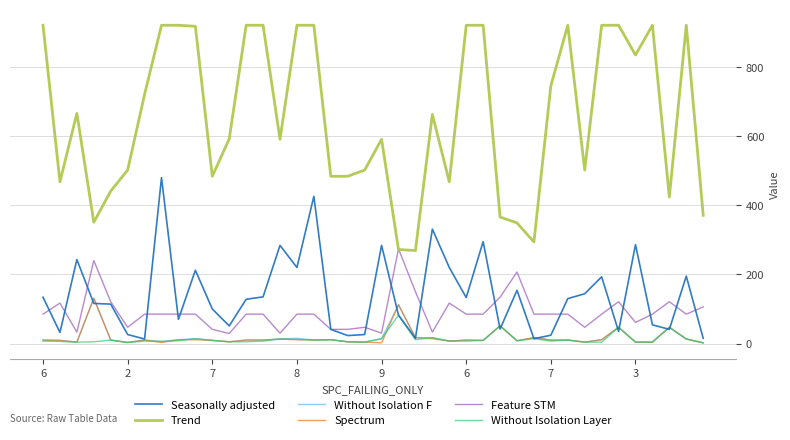

Which series has the widest spread of values?

Trend